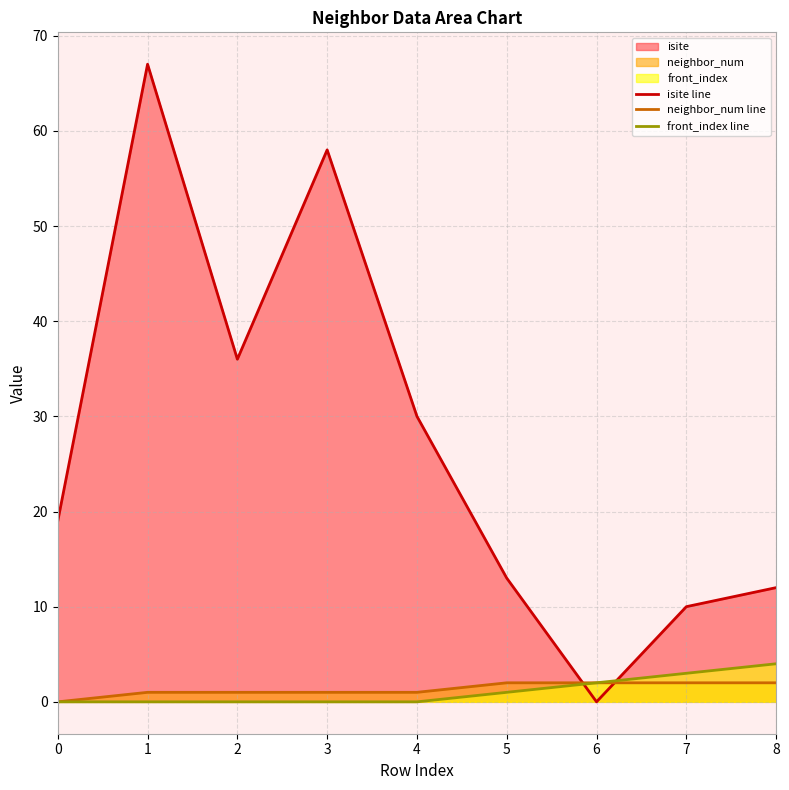

What is the total value across all series at 3?

59